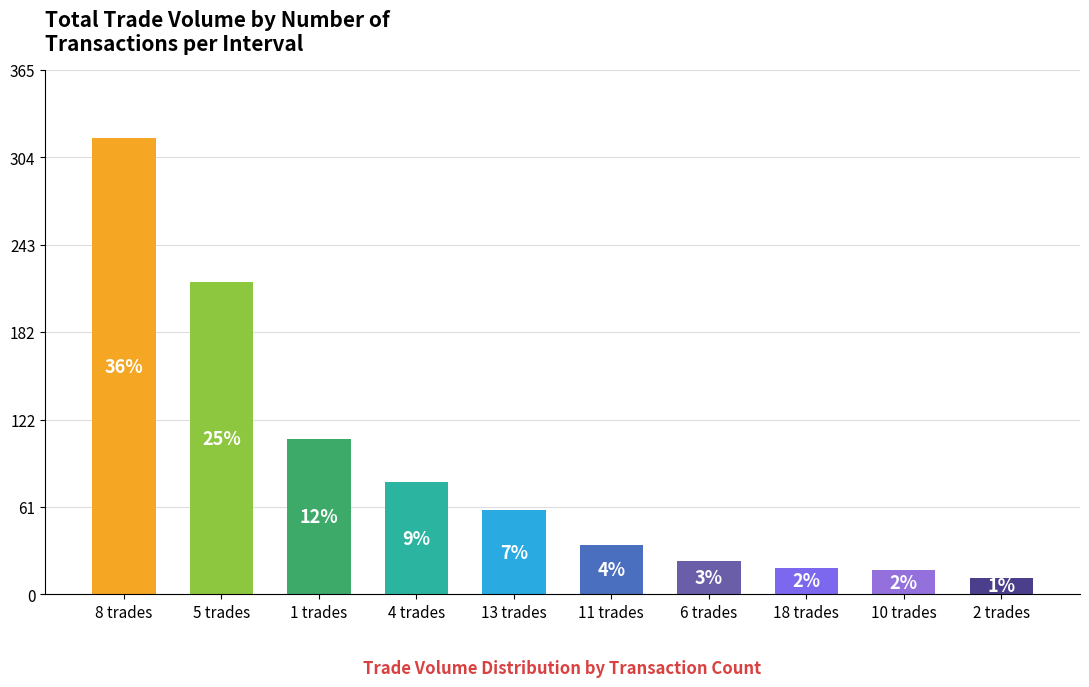

Reading right to left, what are all the values shown in this chart?

2 trades=11.5	10 trades=16.8	18 trades=18.5	6 trades=23.4	11 trades=34.1	13 trades=58.4	4 trades=78.0	1 trades=108.4	5 trades=217.2	8 trades=317.4